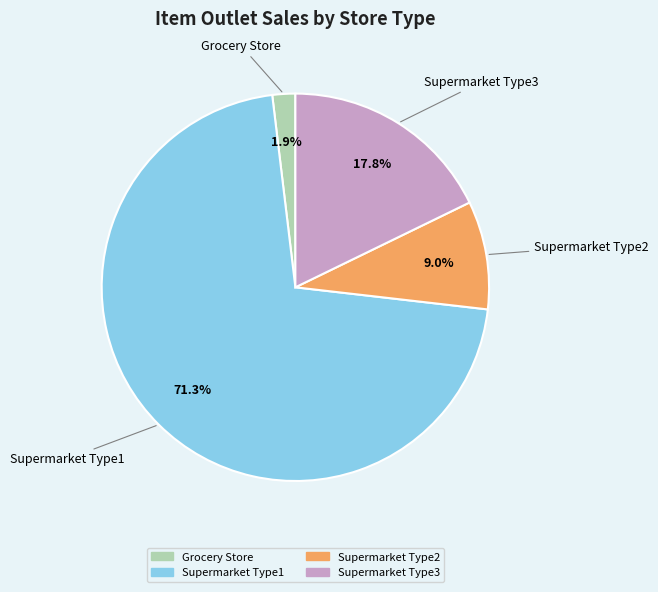

Between Supermarket Type2 and Supermarket Type3, which is larger?

Supermarket Type3